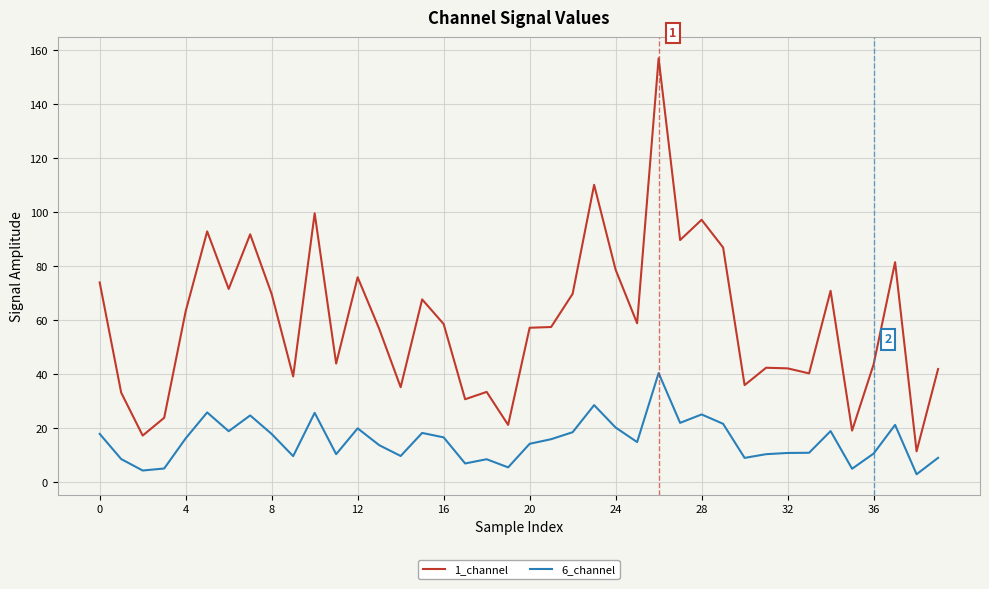

Does the chart have visible grid lines?

Yes